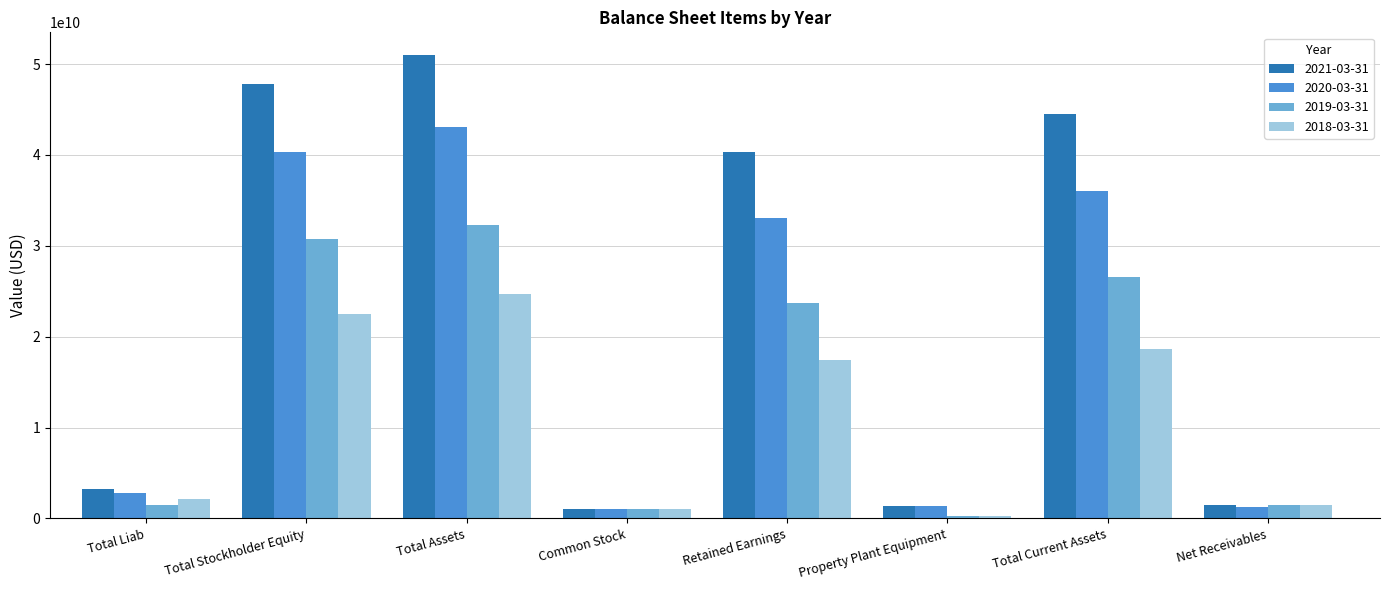

Which label corresponds to the largest value in the chart?

Total Assets